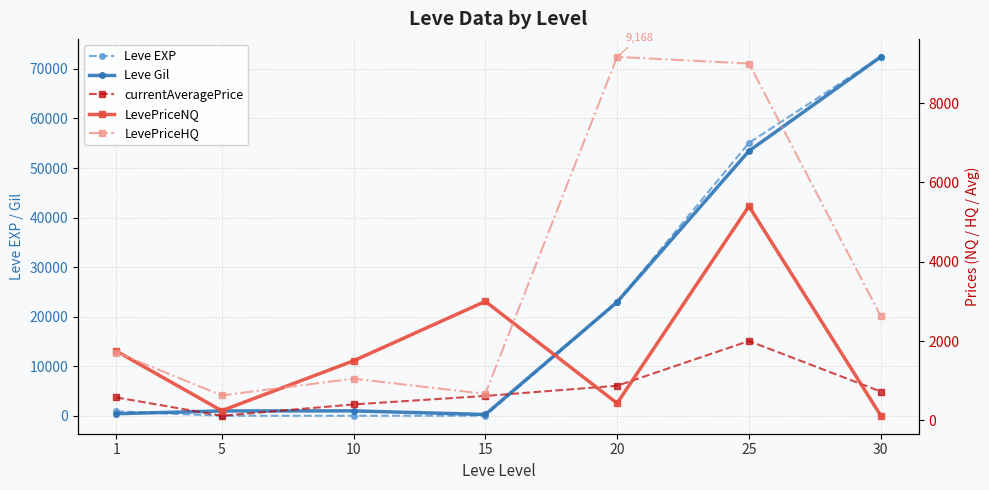

At which category does the chart reach its peak across all series?

30